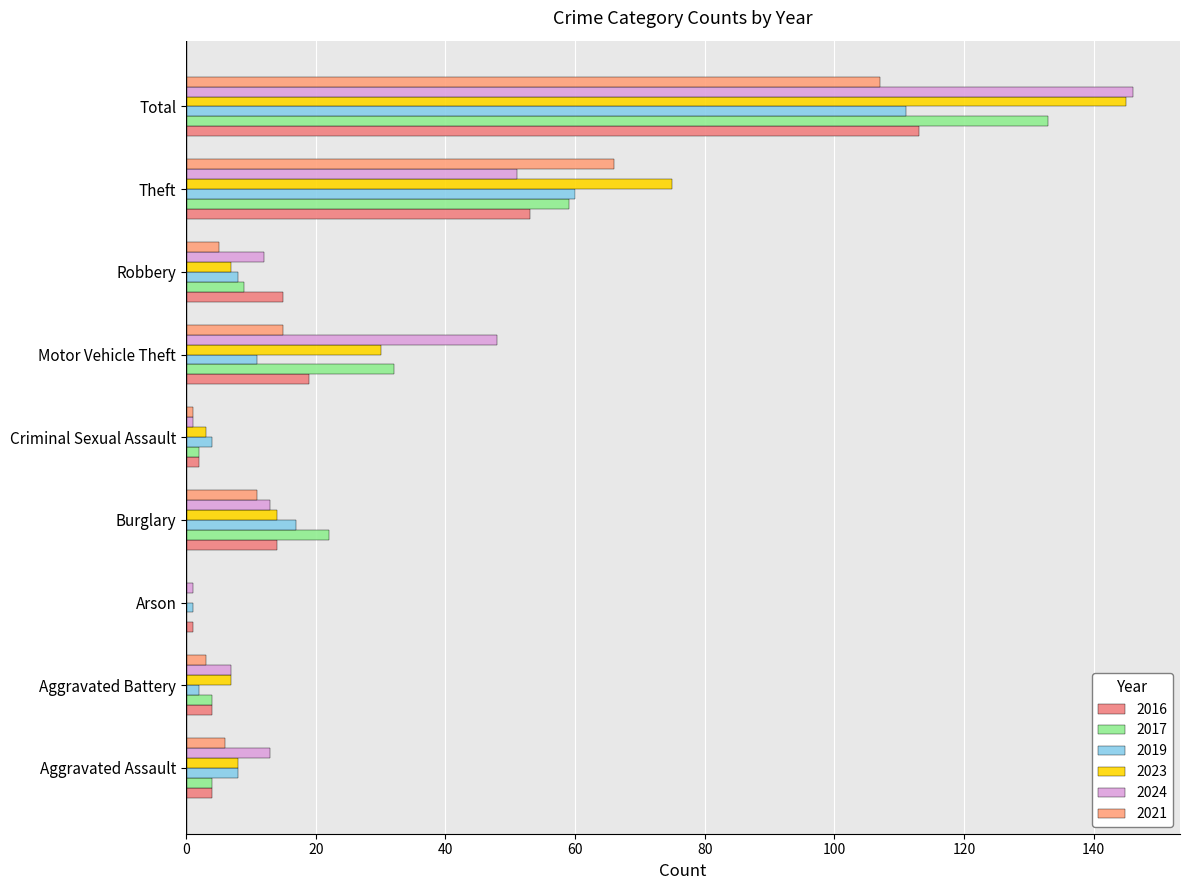

Between Motor Vehicle Theft and Theft, which series saw the biggest shift?

2021